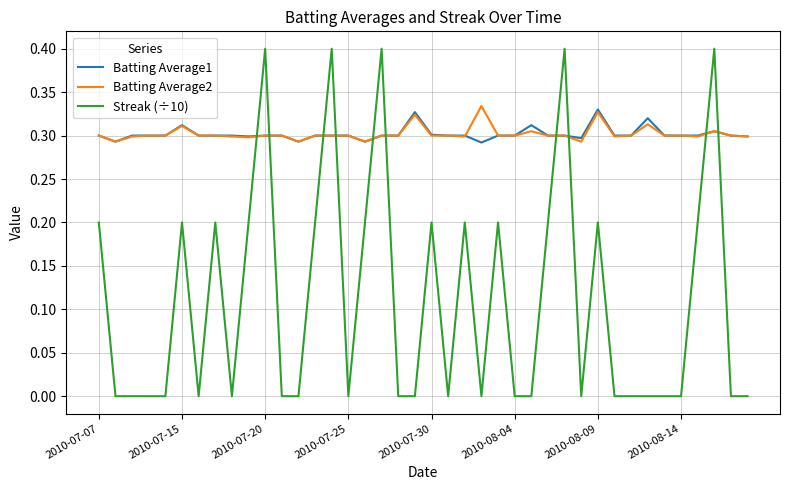

Which series ends up on top after the final intersection of Batting Average1 and Streak (÷10)?

Batting Average1